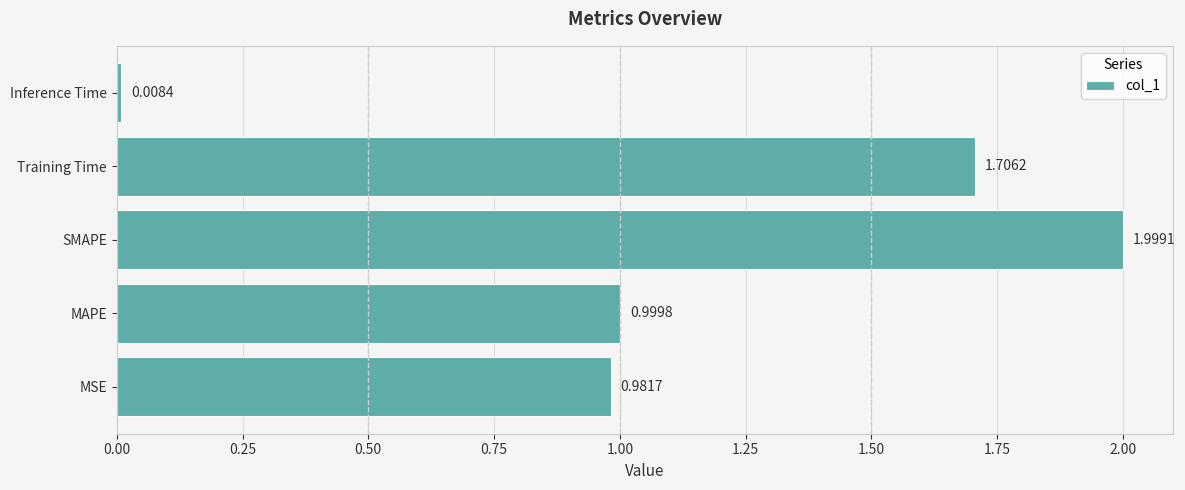

At which category does the chart reach its peak across all series?

SMAPE